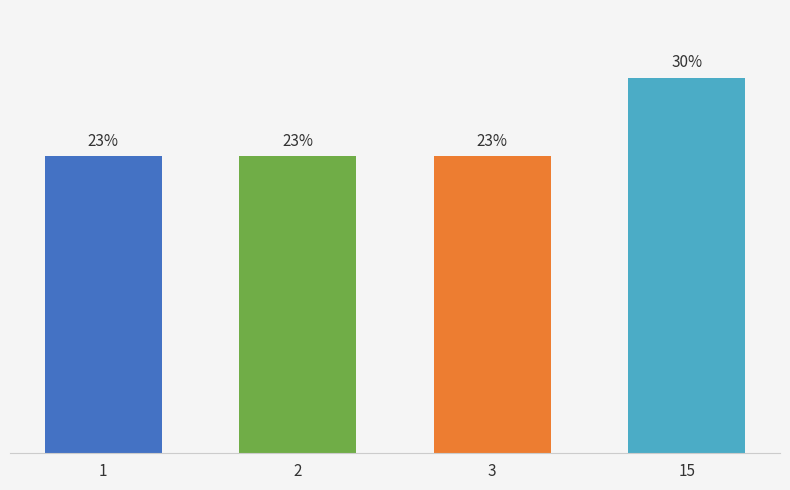

Is it true that the value at 1 is 23.4?

True